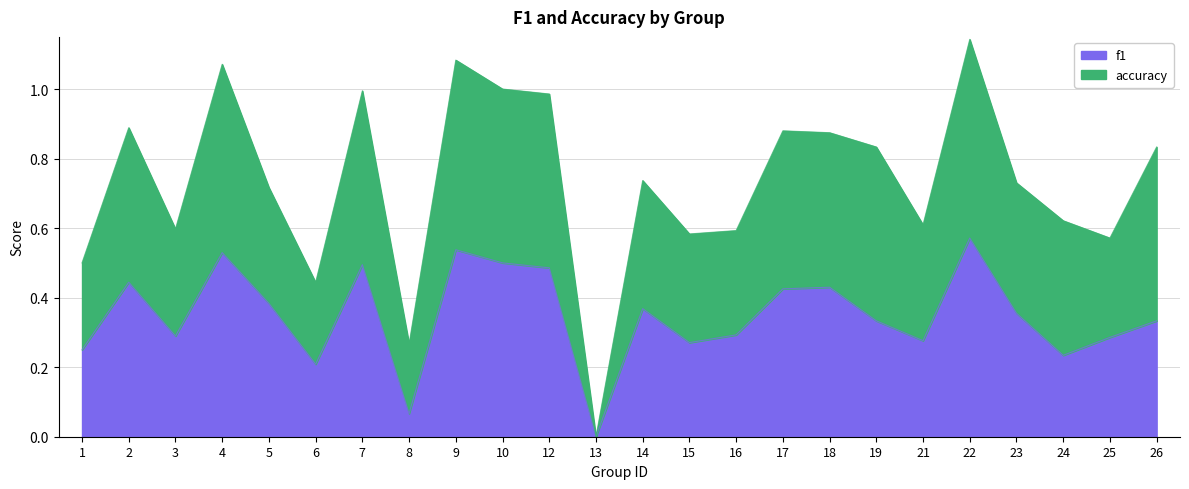

At which category is the sum across all series the highest?

22